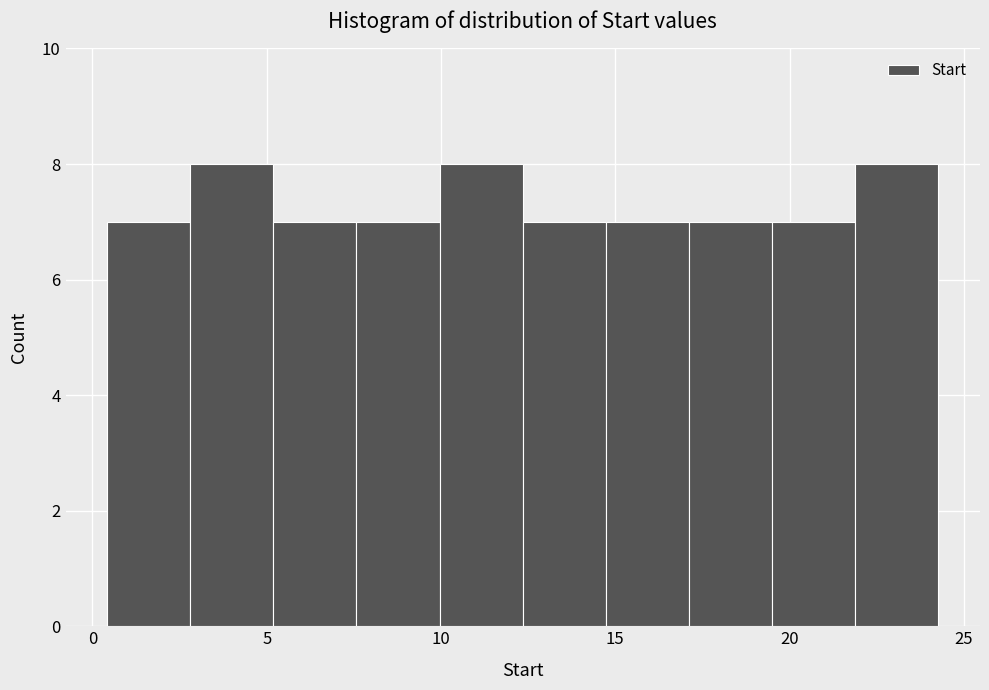

What is the height of the bar covering 3.0 to 5.0 on the x-axis? Neither the bar edges nor the heights are printed on the chart, so give them approximately, as read against the axes.

8